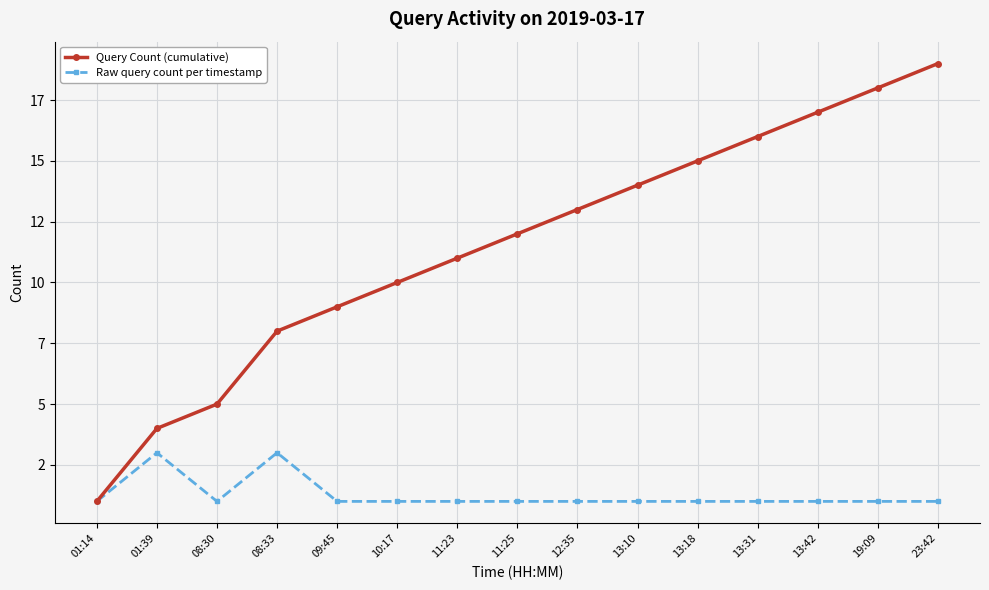

What are all the series names shown in the legend?

Query Count (cumulative), Raw query count per timestamp